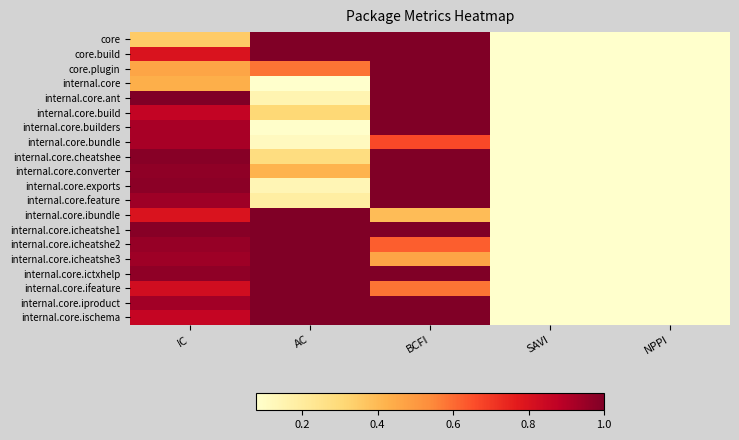

What is the difference between the highest and lowest values at IC?

0.7